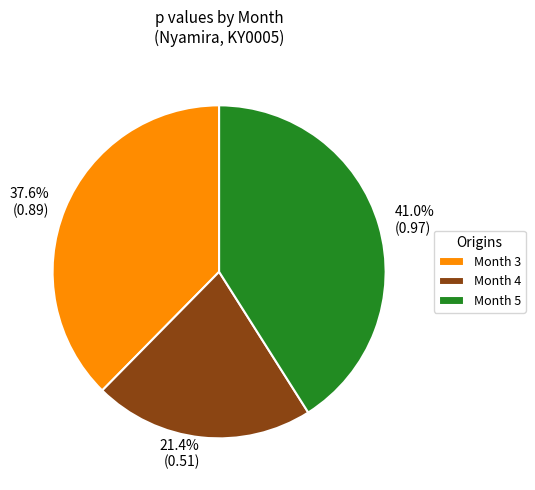

Between 37.6% (0.89) and 41.0% (0.97), which is larger?

41.0% (0.97)